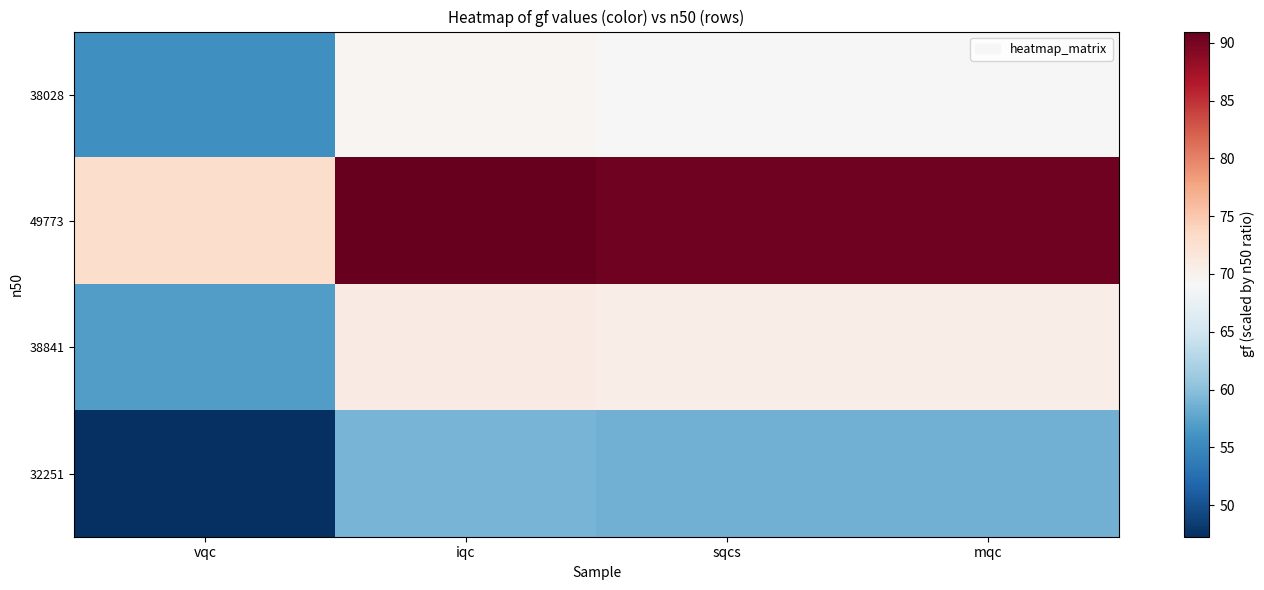

At mqc, list the series in order from largest to smallest.

49773, 38841, 38028, 32251